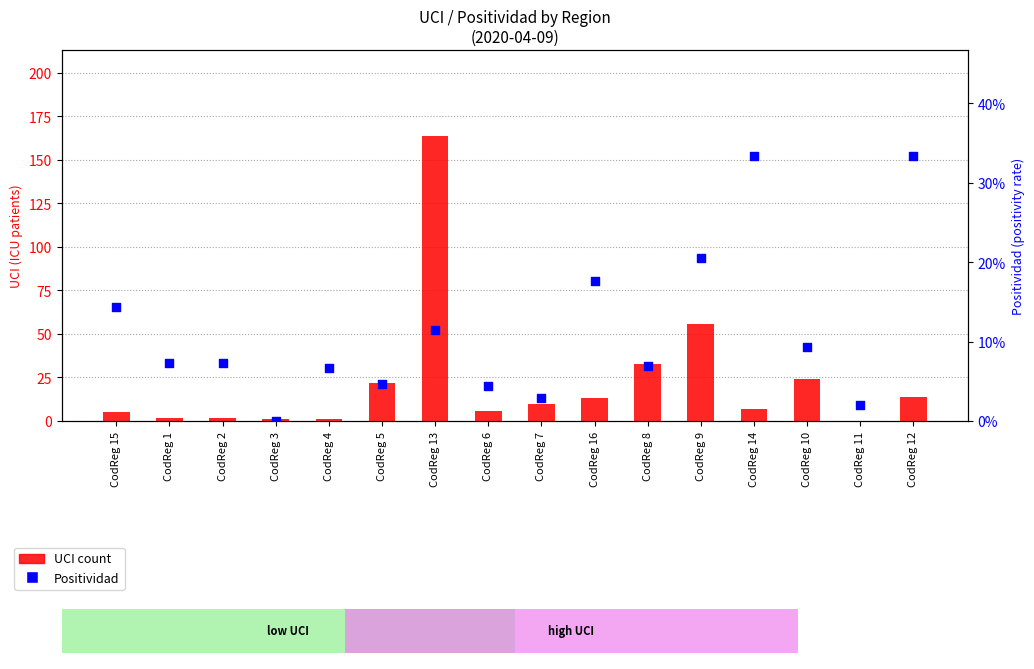

Which series has the widest spread of Y values?

UCI count